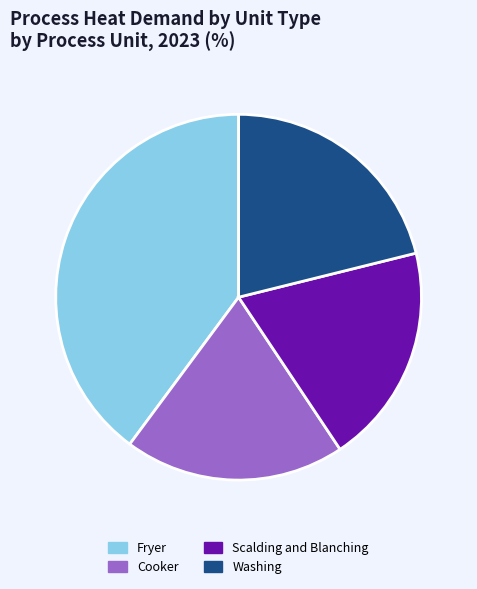

Does Fryer account for over 50% of the chart?

No